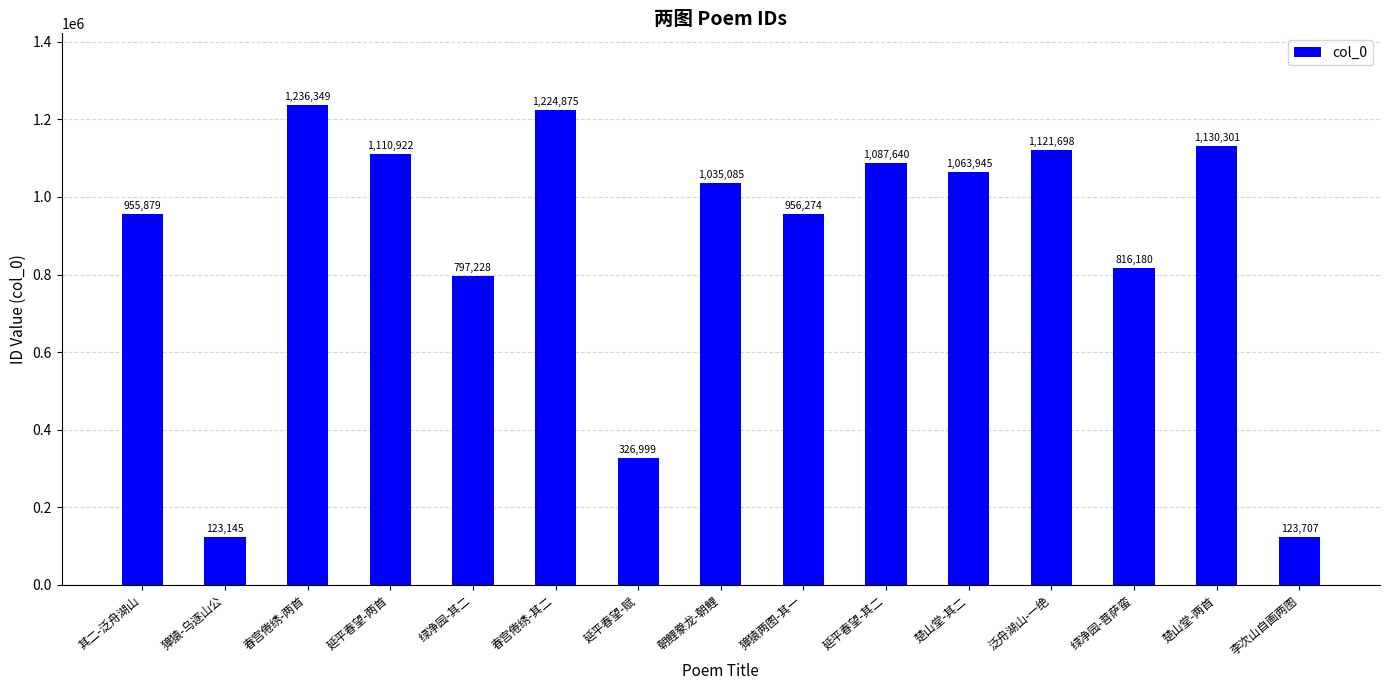

Is it true that the value at 朝鲤豢龙-朝鲤 is 1581884?

False